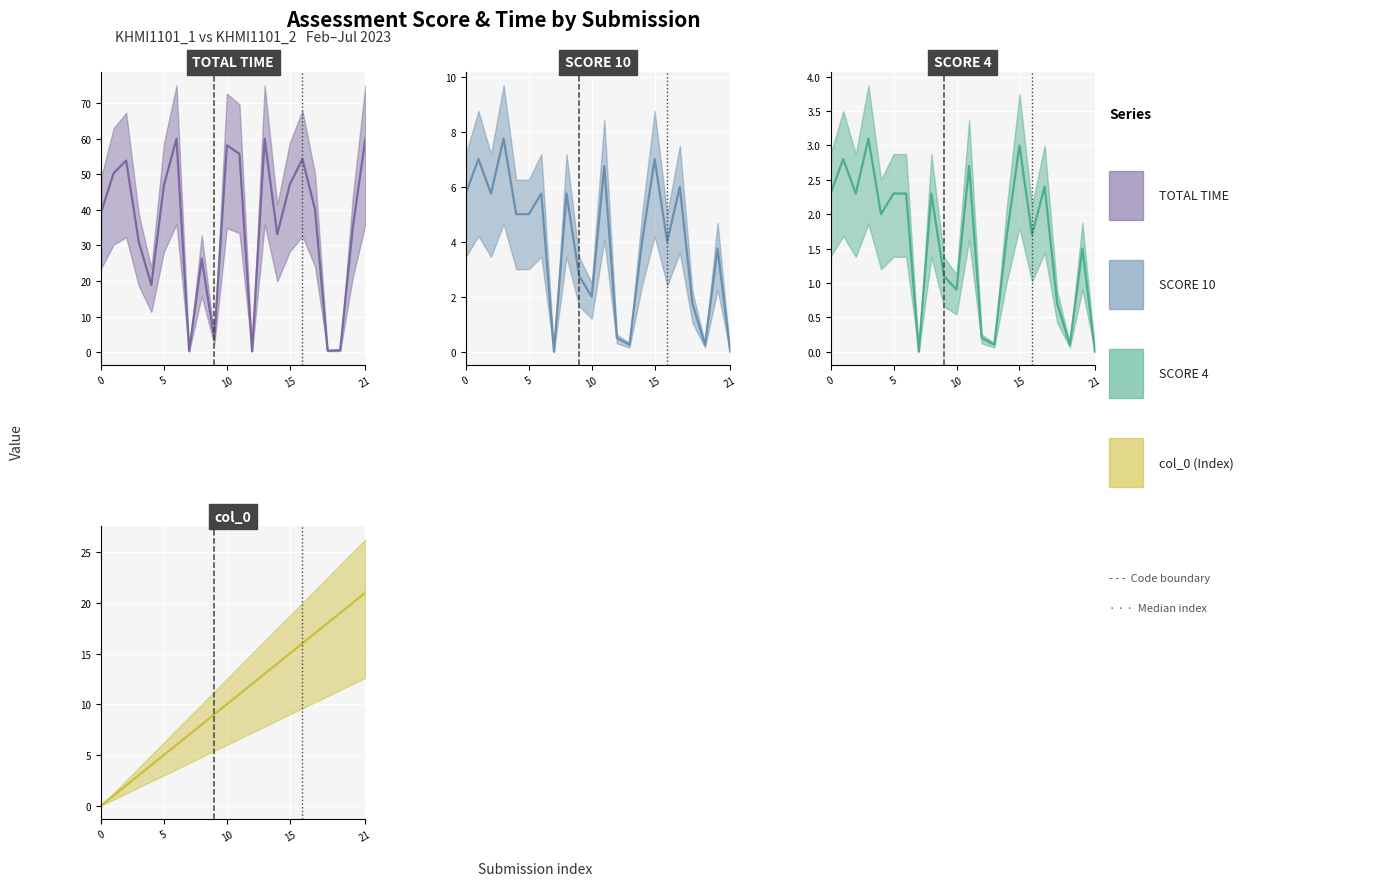

What is the total value across all series at 7?

7.3